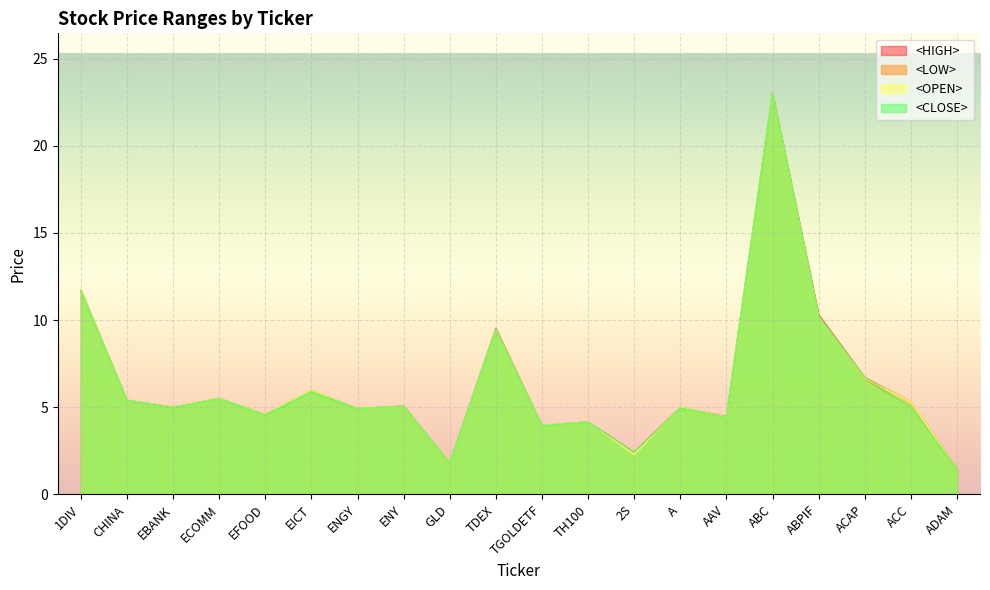

What is the total value across all series at CHINA?

21.6